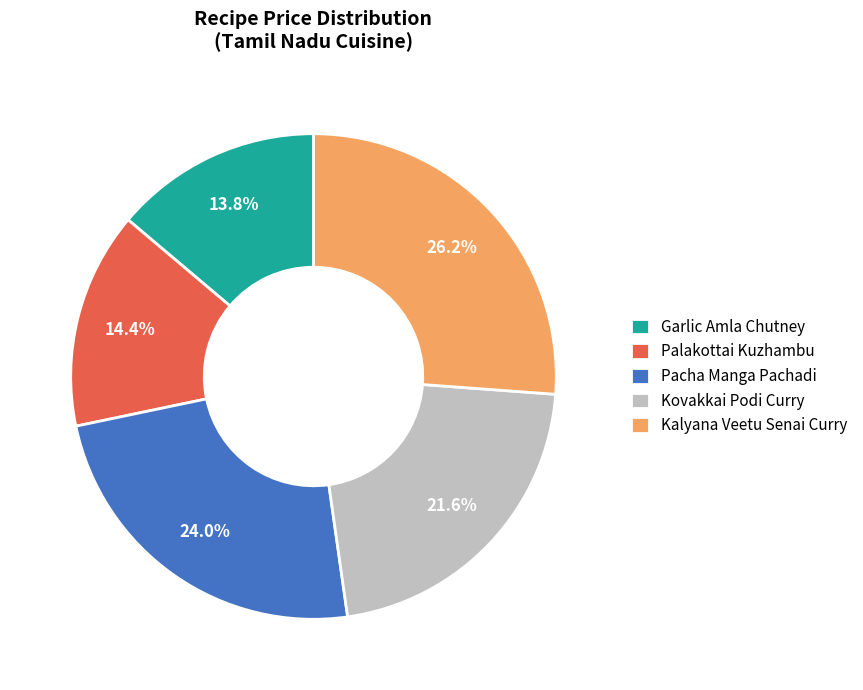

What is the ratio of the value at Pacha Manga Pachadi to the value at Garlic Amla Chutney?

1.7